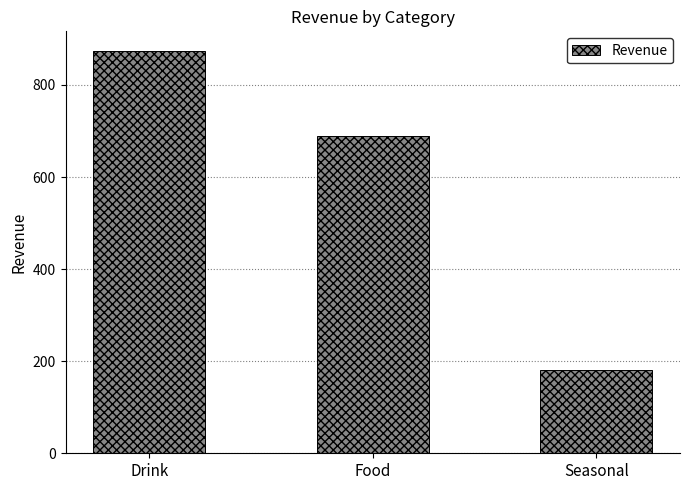

How many bars are there in total?

3